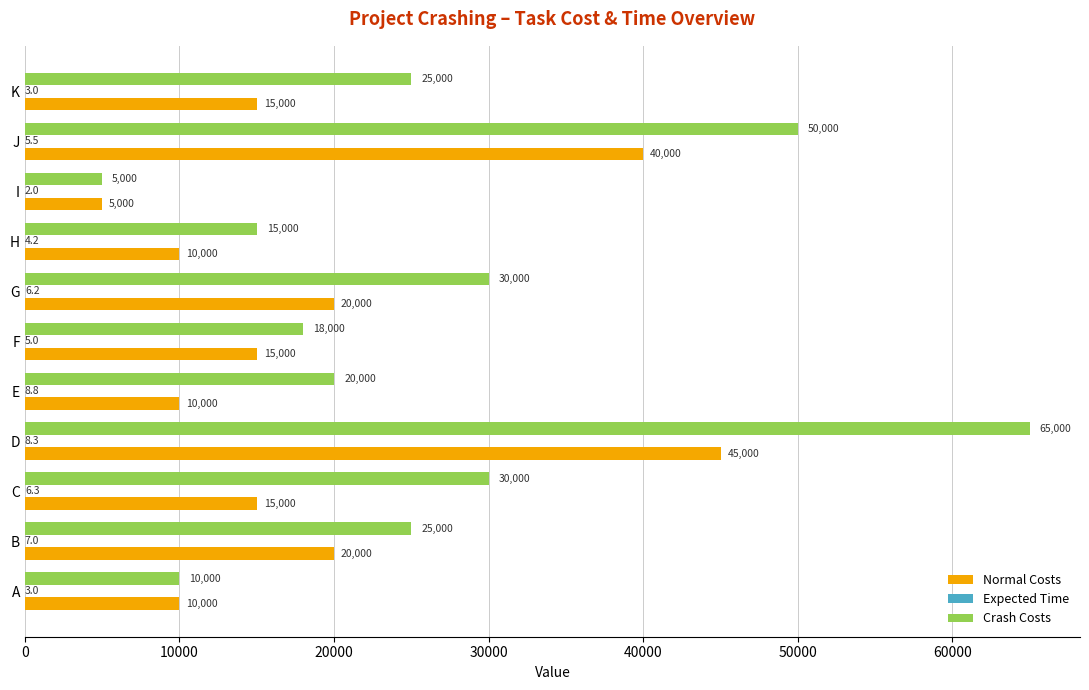

At which category is the sum across all series the highest?

D